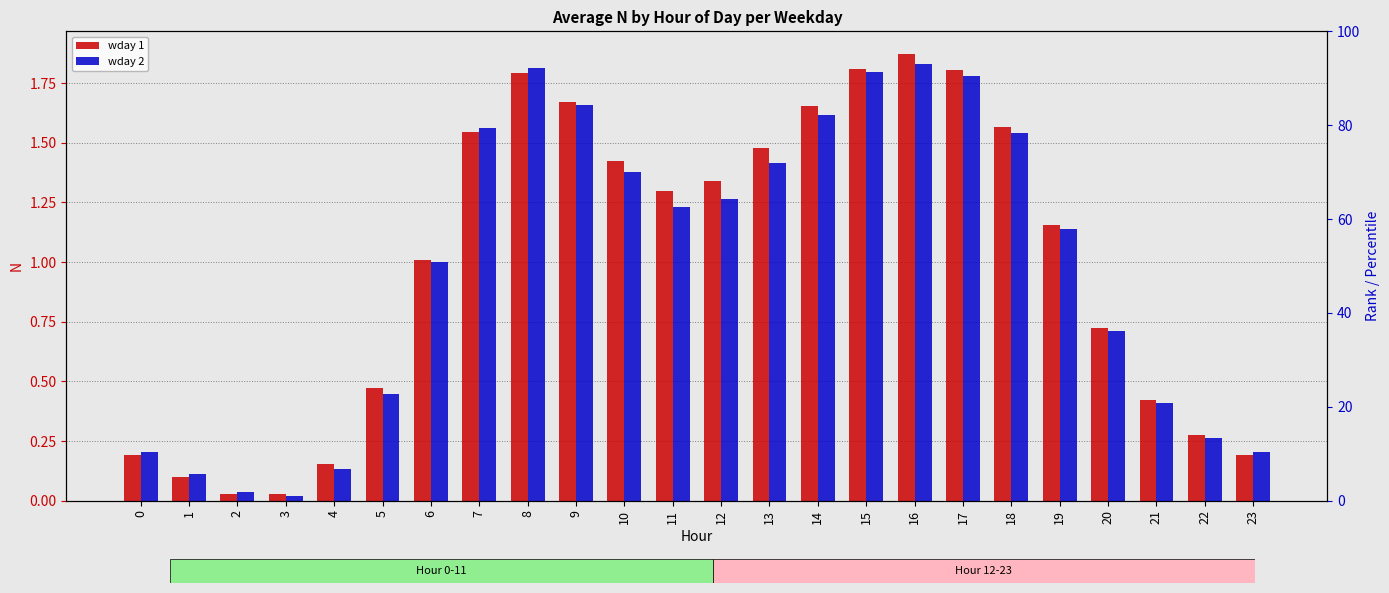

Reading left to right, what are all the values shown in this chart?

wday 1: 0=0.2	1=0.1	2=0.0	3=0.0	4=0.2	5=0.5	6=1.0	7=1.5	8=1.8	9=1.7	10=1.4	11=1.3	12=1.3	13=1.5	14=1.7	15=1.8	16=1.9	17=1.8	18=1.6	19=1.2	20=0.7	21=0.4	22=0.3	23=0.2
wday 2: 0=0.2	1=0.1	2=0.0	3=0.0	4=0.1	5=0.4	6=1.0	7=1.6	8=1.8	9=1.7	10=1.4	11=1.2	12=1.3	13=1.4	14=1.6	15=1.8	16=1.8	17=1.8	18=1.5	19=1.1	20=0.7	21=0.4	22=0.3	23=0.2